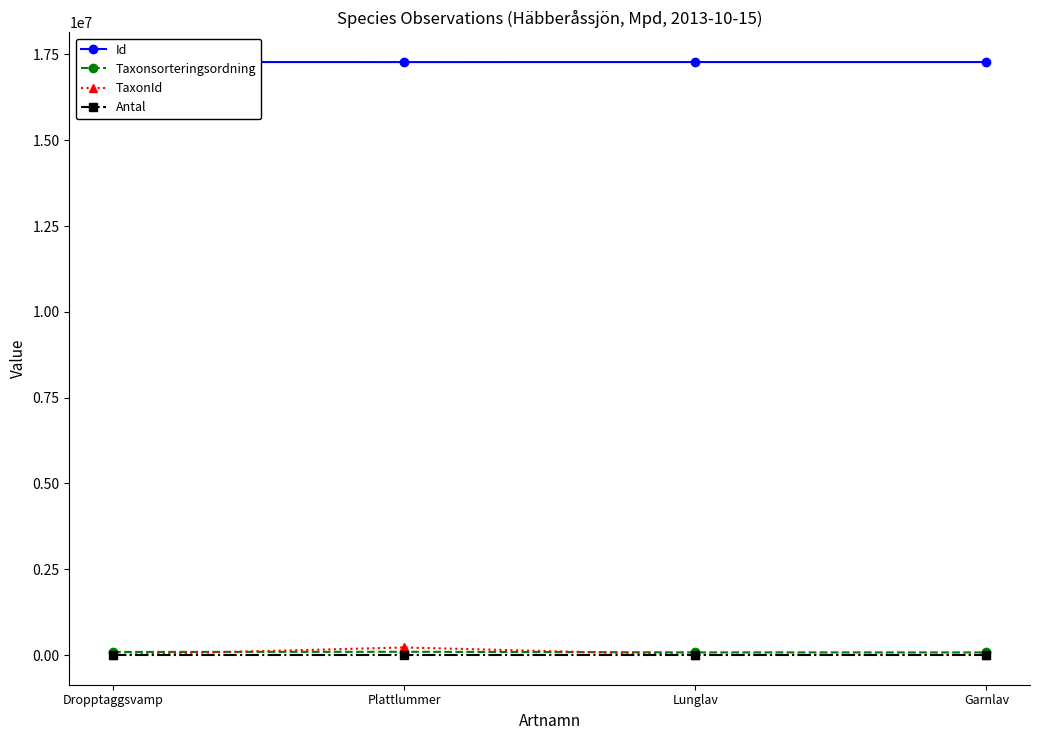

Which label corresponds to the smallest value in the chart?

Dropptaggsvamp